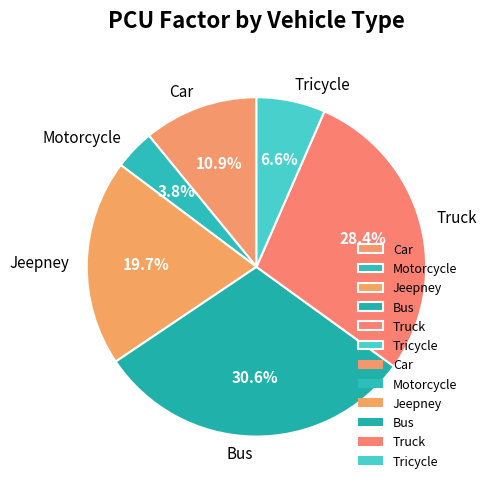

Is there any slice that represents more than half of the pie?

No